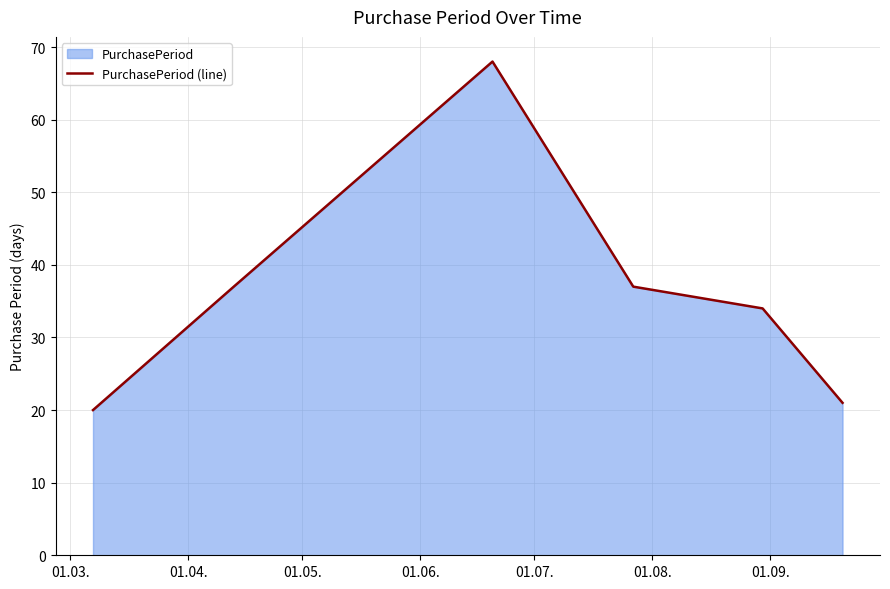

How many interior local peaks (higher than both neighbors) does the data have?

1